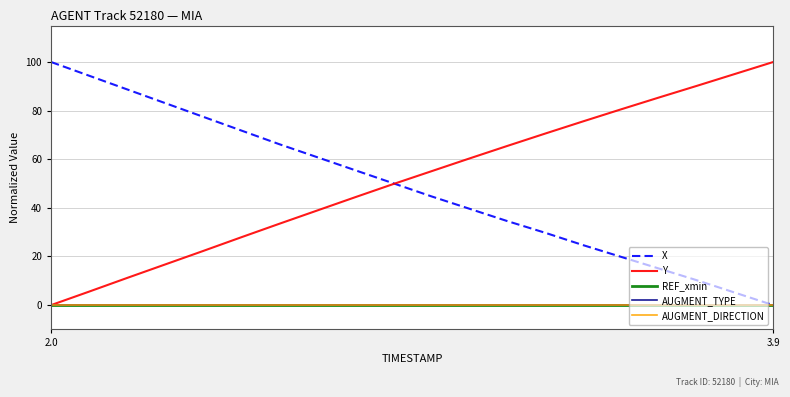

How many lines are shown in the chart?

5